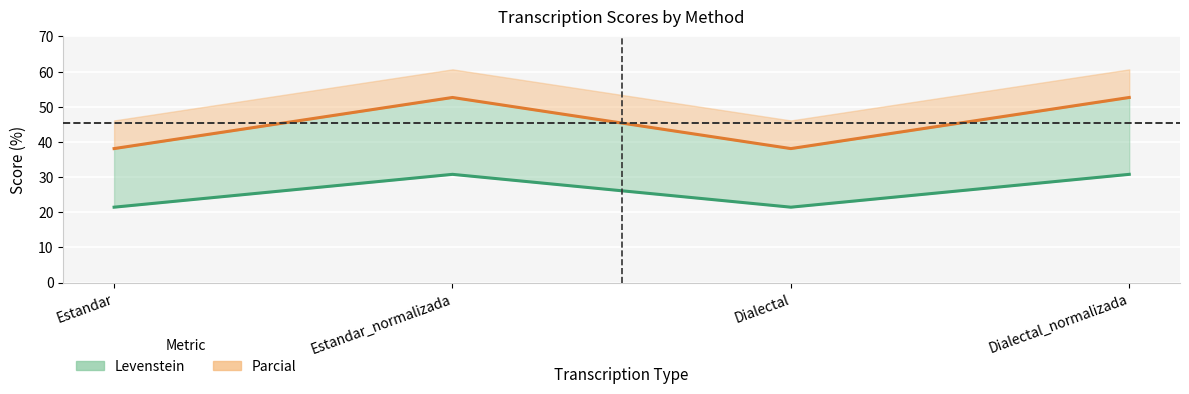

The Levenstein series shows 21.4 at Dialectal. True or false?

True